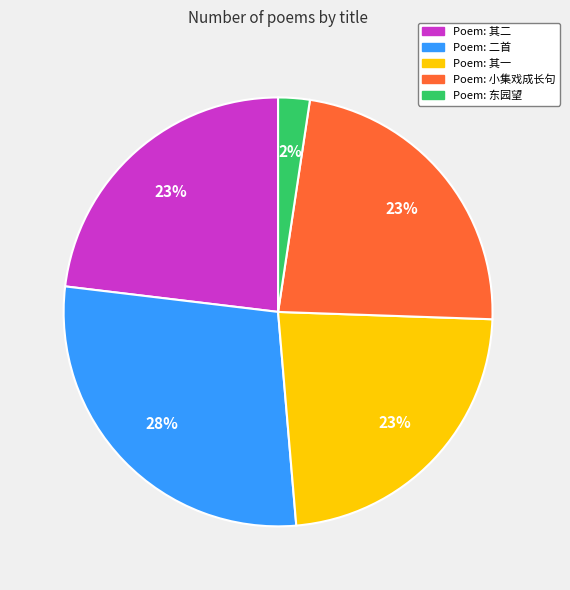

To the nearest percent, what is the average slice percentage?

20%